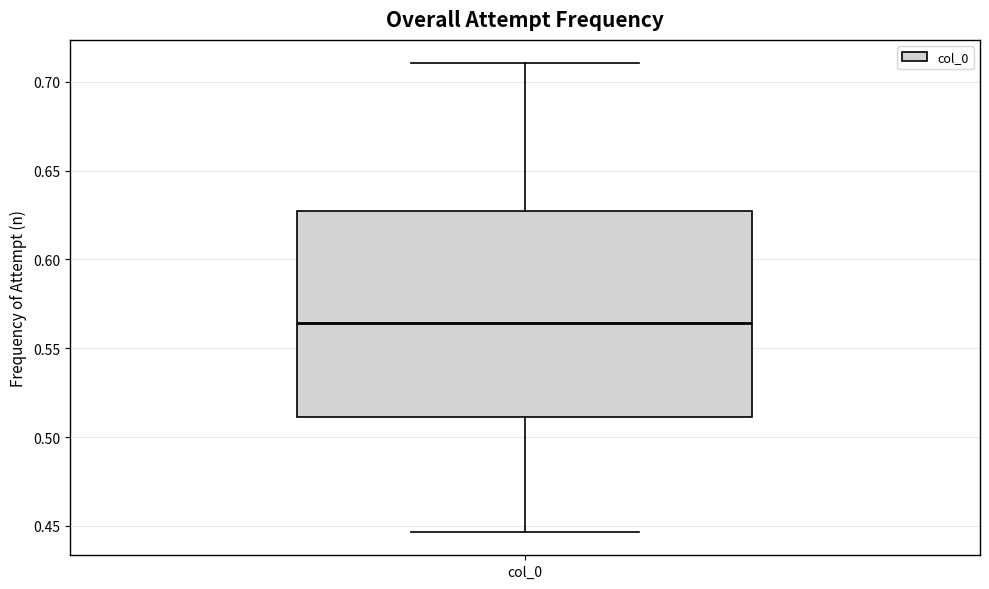

Transcribe this box plot: give where the median line is, the range the box spans, and where the two whiskers end, as read against the y-axis. The values are not printed on the chart, so give them approximately, as read against the axis.

median 0.565, box 0.510 to 0.625, whiskers 0.445 to 0.710